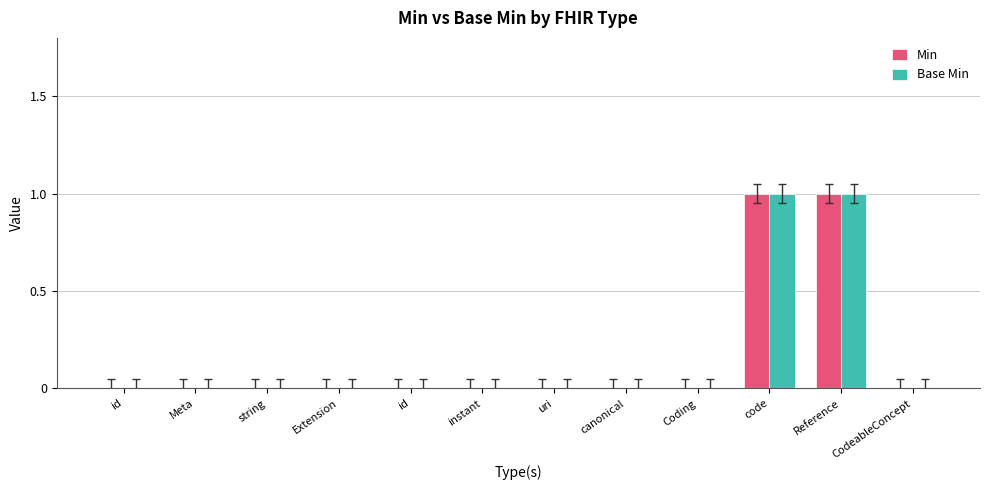

What are all the series names shown in the legend?

Min, Base Min